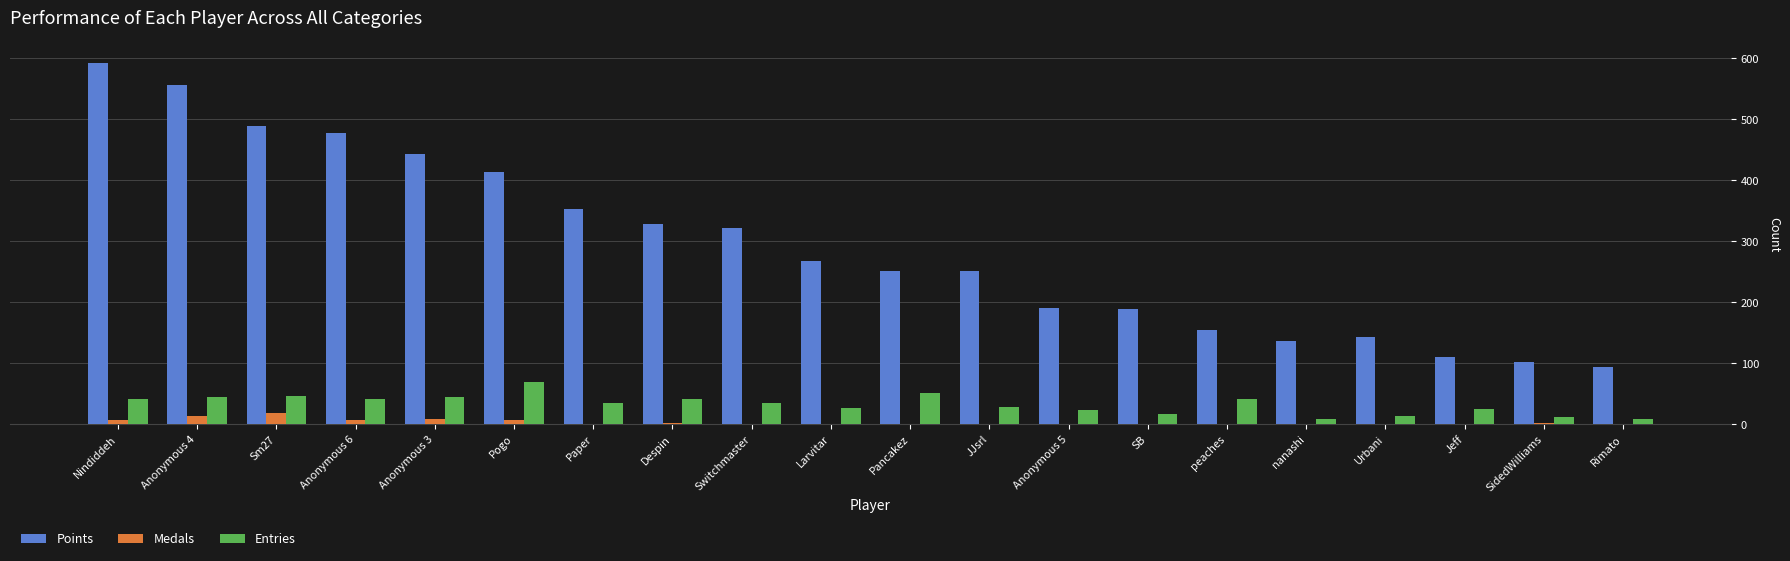

What is the total value across all series at SB?

206